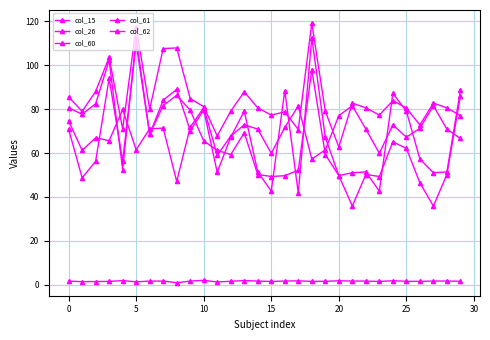

How many distinct data groups are displayed?

5